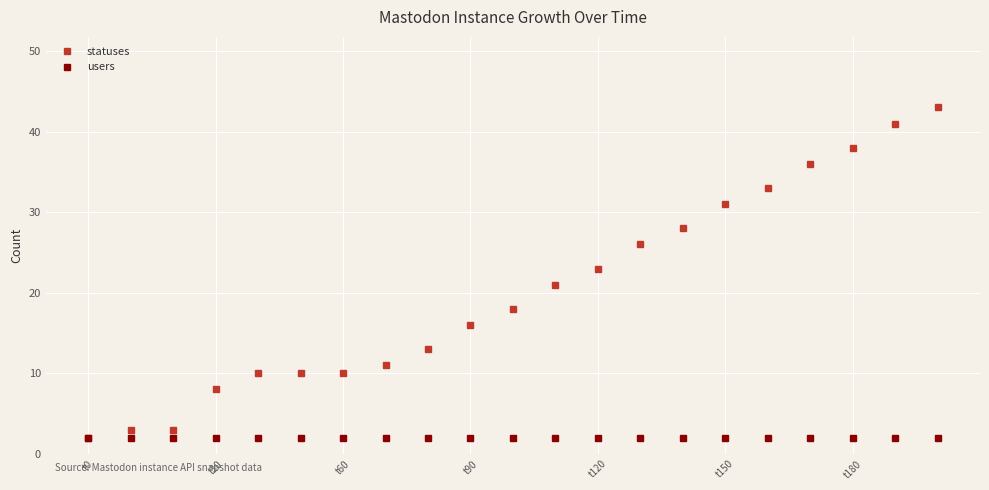

What is the highest value of the statuses series?

43